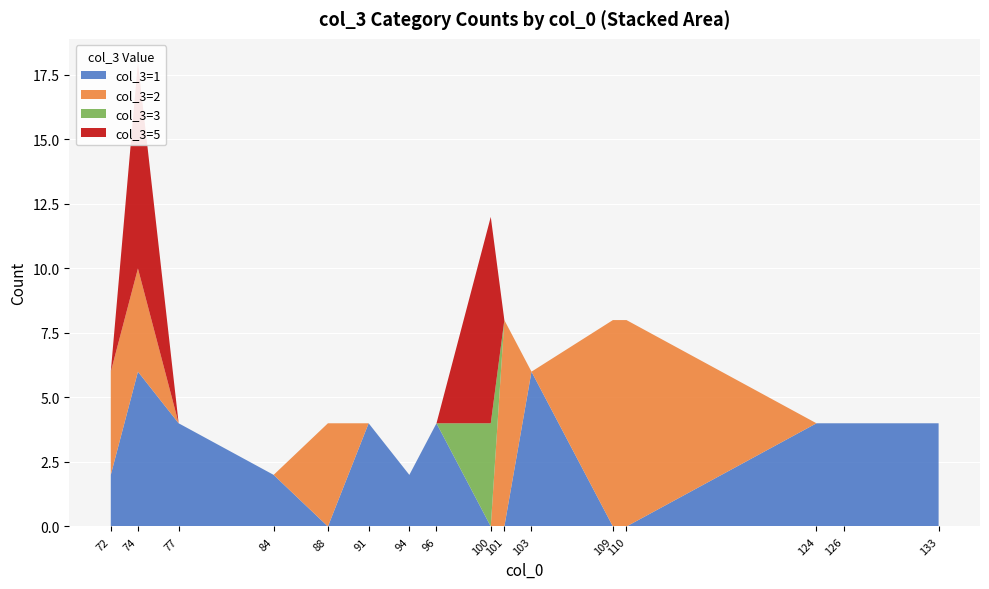

Reading right to left, extract all data points from this chart.

col_1=2: 124=2	110=2	109=2	103=2	101=2	100=2	96=2	94=2	91=2	88=2	84=2	77=2	74=2	72=2
col_1=5: 124=5	110=5	109=5	103=5	101=5	100=5	96=5	94=5	91=5	88=5	84=5	77=5	74=5	72=5
col_3=1: 124=0	110=0	109=0	103=1	101=0	100=0	96=0	94=1	91=0	88=0	84=1	77=1	74=0	72=1
col_3=2: 124=2	110=2	109=2	103=0	101=2	100=2	96=2	94=0	91=2	88=2	84=0	77=0	74=2	72=0
col_3=3: 124=0	110=3	109=0	103=0	101=3	100=3	96=0	94=0	91=3	88=0	84=3	77=0	74=0	72=3
col_3=5: 124=5	110=0	109=5	103=0	101=0	100=0	96=0	94=5	91=0	88=5	84=0	77=5	74=0	72=0